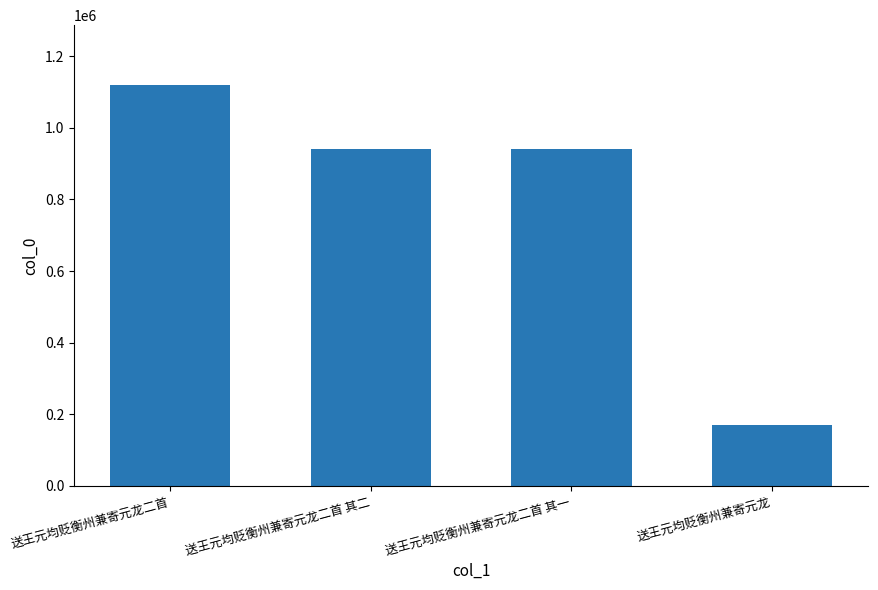

Between 送王元均贬衡州兼寄元龙二首 and 送王元均贬衡州兼寄元龙, which is larger?

送王元均贬衡州兼寄元龙二首